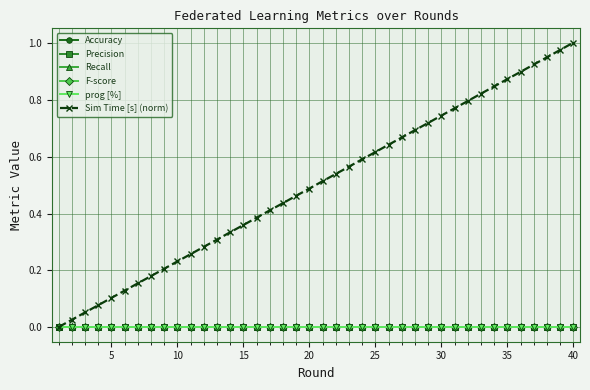

At how many categories does at least one series exceed 0?

40